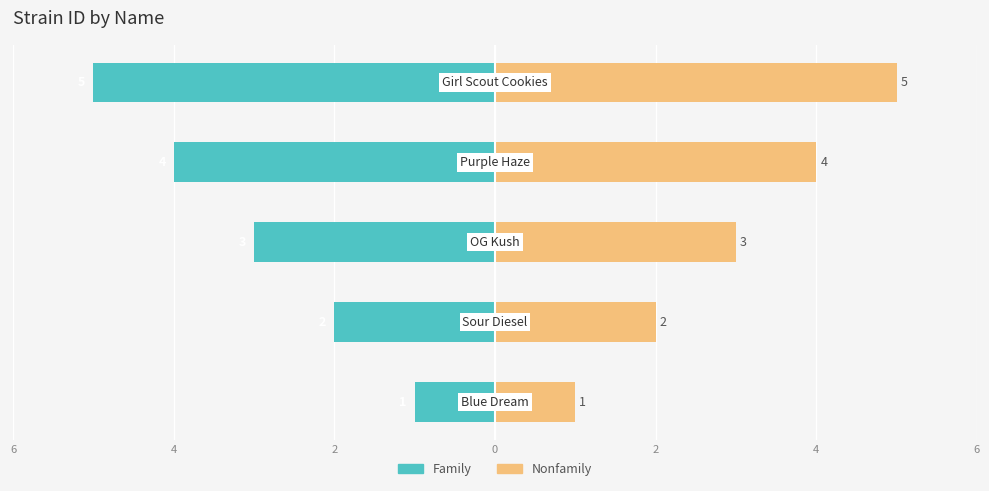

Reading left to right, what are all the values shown in this chart?

Family: 6=-1	4=-2	2=-3	0=-4	2=-5
Nonfamily: 6=1	4=2	2=3	0=4	2=5